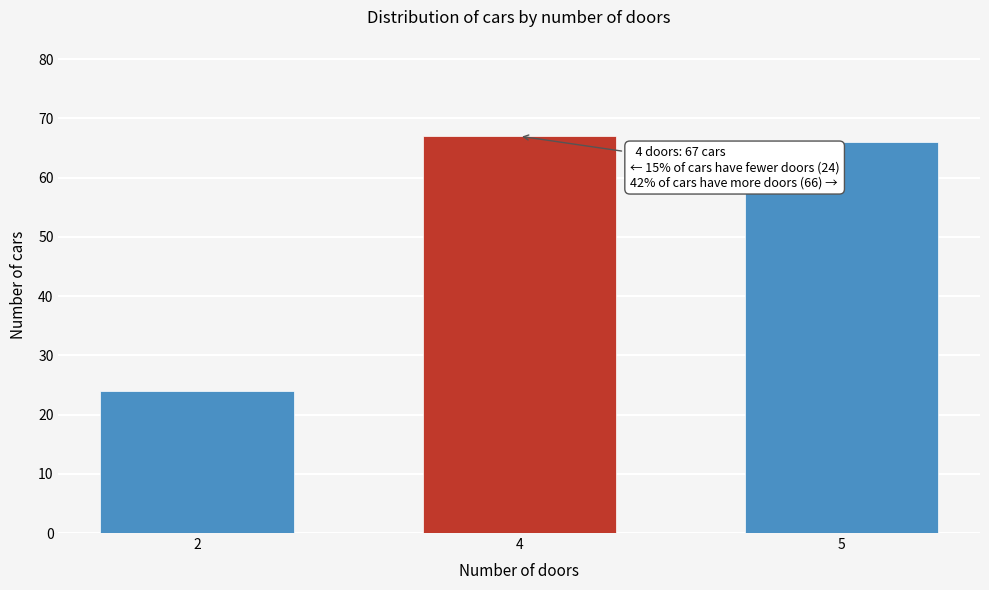

Reading right to left, transcribe all the data shown in this chart.

66	67	24